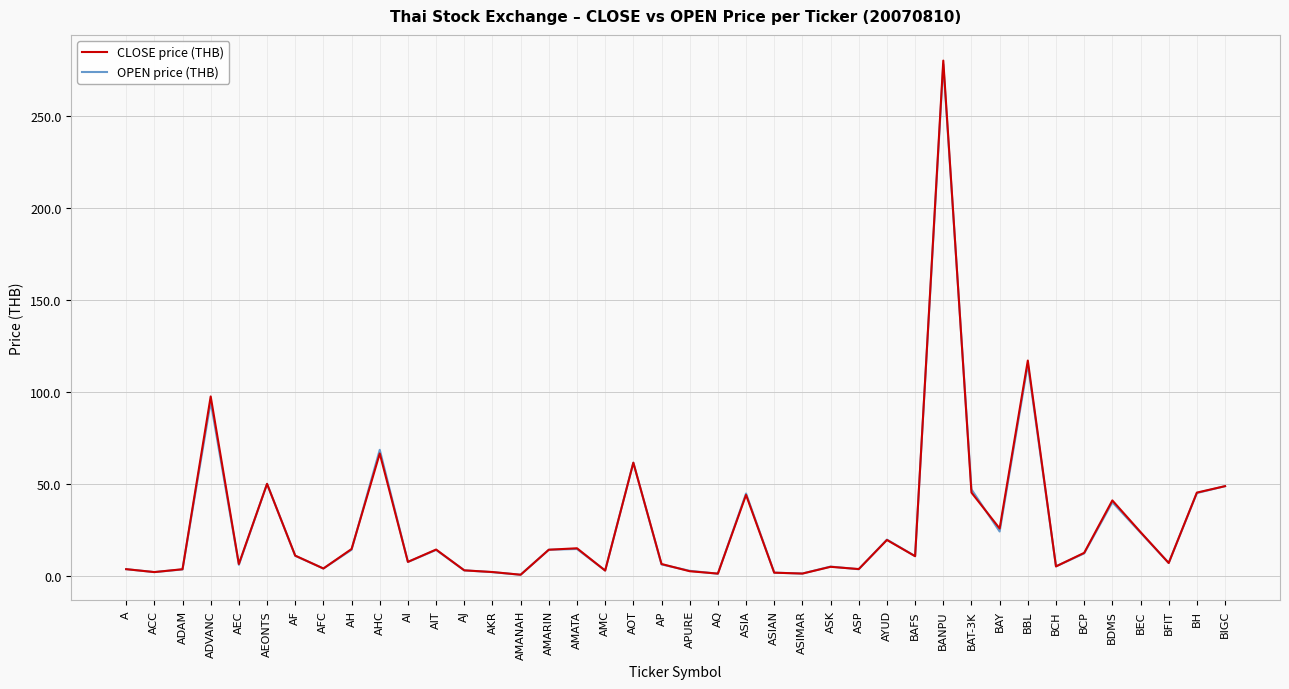

Which label corresponds to the largest value in the chart?

BANPU